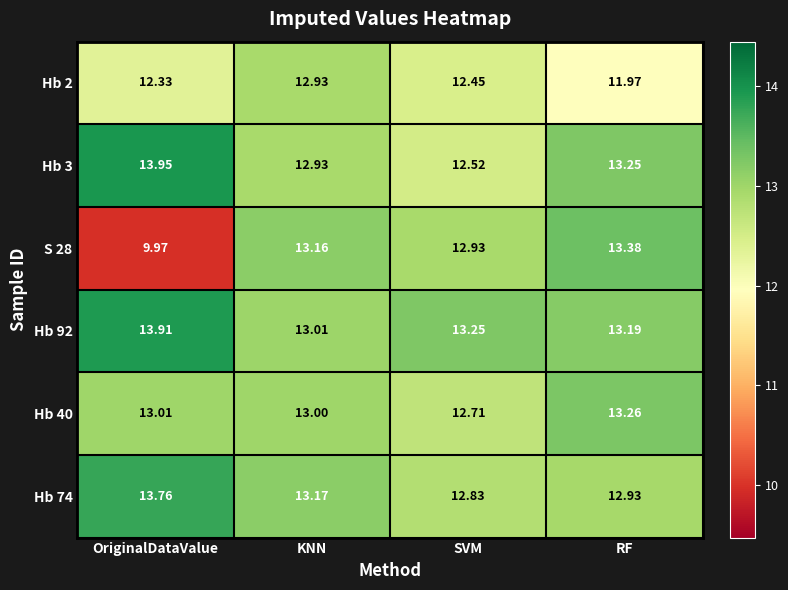

Which category has the lowest value in the Hb 92 series?

KNN